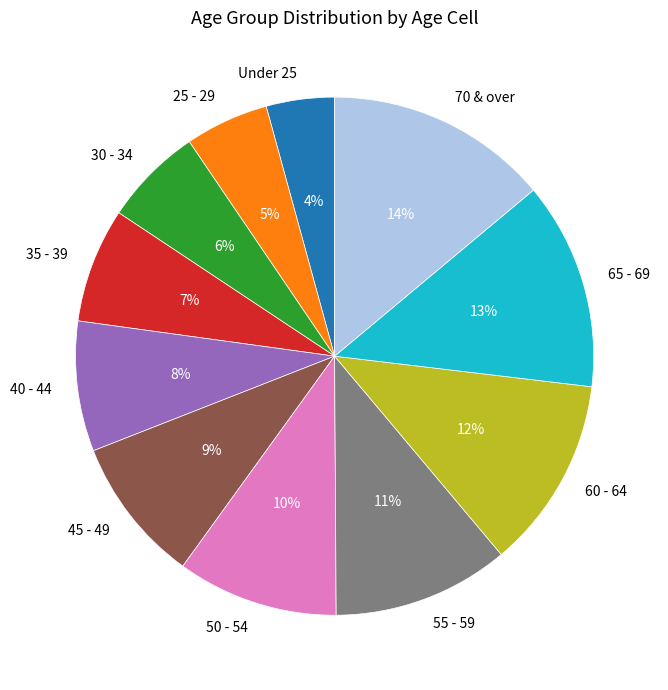

Is it true that 50 - 54 is 21% of the pie?

False